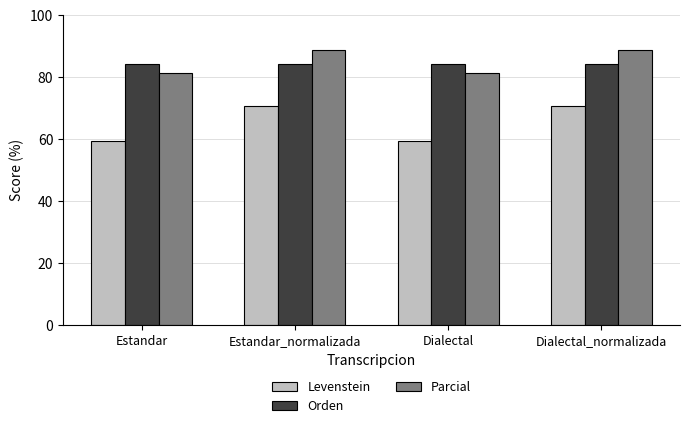

Rank the series by their maximum value, from highest to lowest.

Parcial, Orden, Levenstein